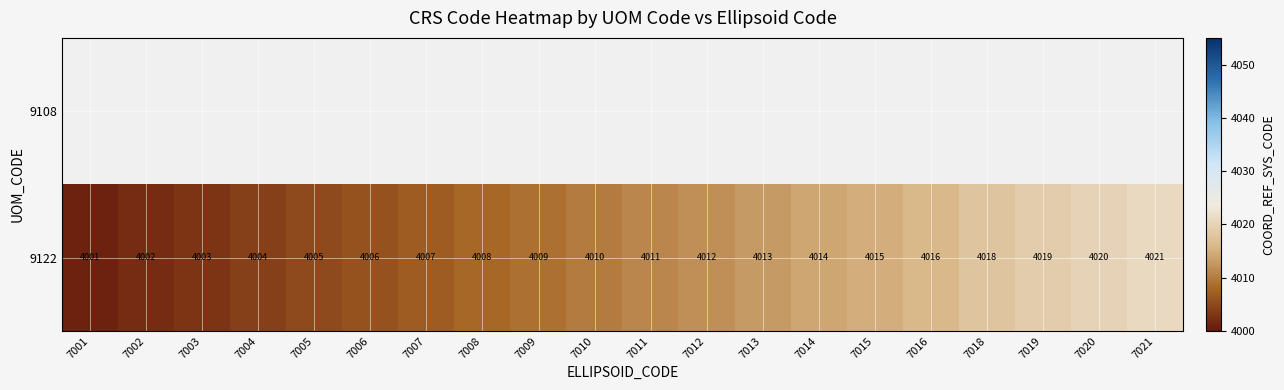

Rank the categories by 9122 value from highest to lowest.

7021, 7020, 7019, 7018, 7016, 7015, 7014, 7013, 7012, 7011, 7010, 7009, 7008, 7007, 7006, 7005, 7004, 7003, 7002, 7001